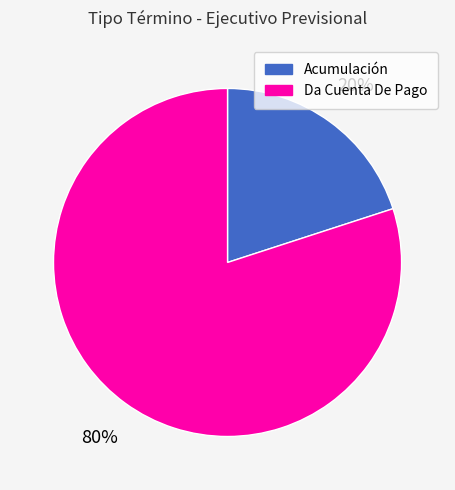

Which has a higher value, Da Cuenta De Pago or Acumulación?

Da Cuenta De Pago